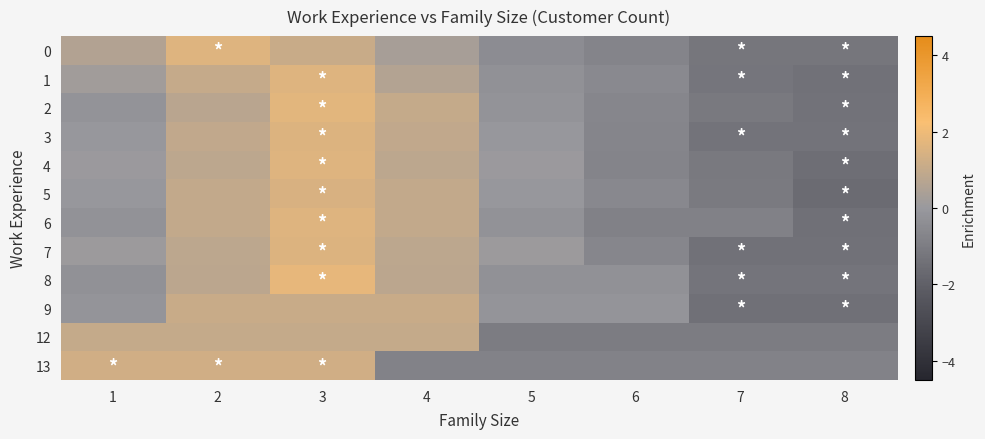

What is the maximum value shown in the chart?

1.8